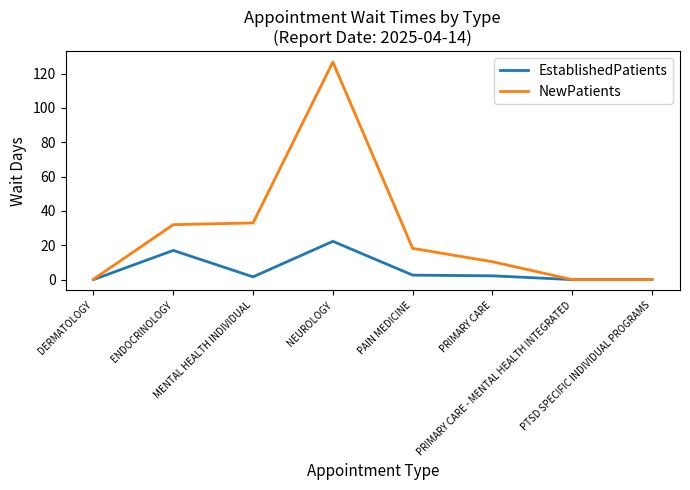

Which series has the widest spread of values?

NewPatients